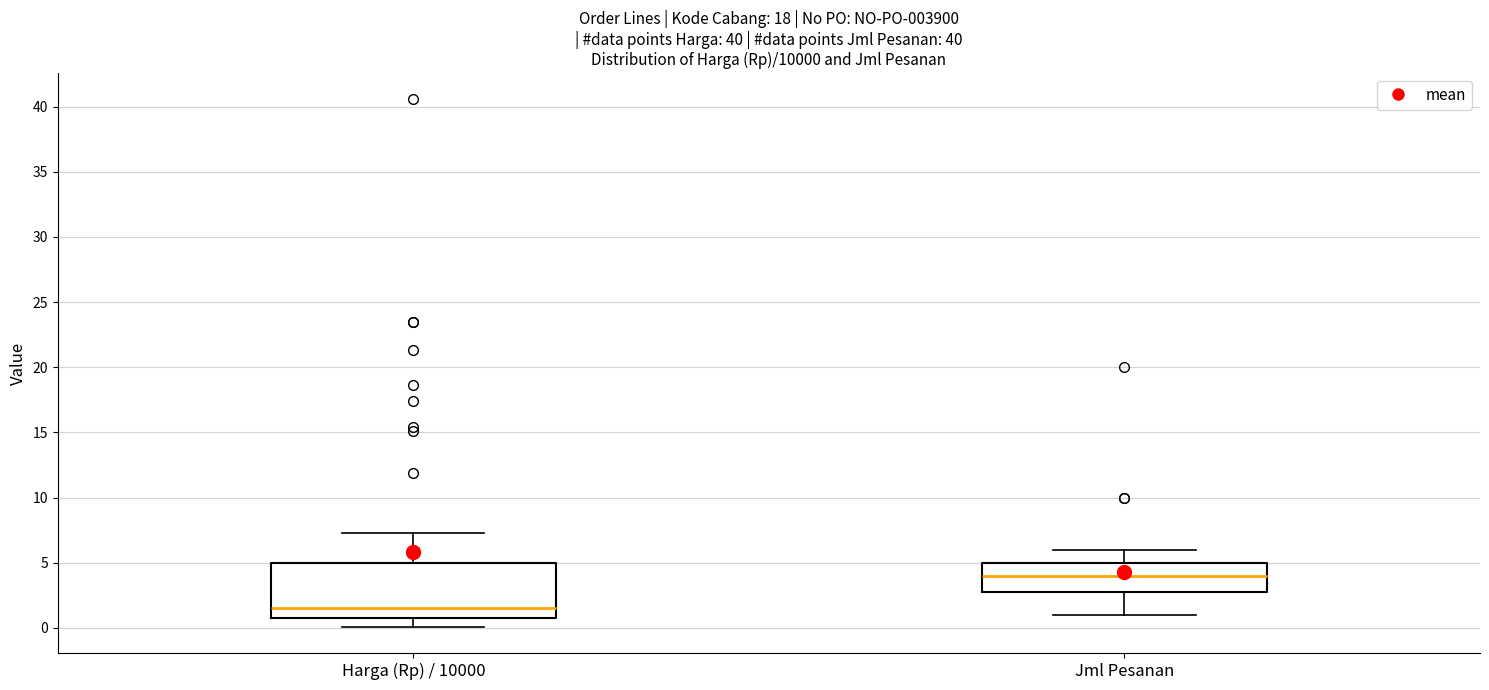

Where does the median line of the box for Harga (Rp) / 10000 sit on the y-axis? The values are not printed on the chart, so give them approximately, as read against the axis.

1.5